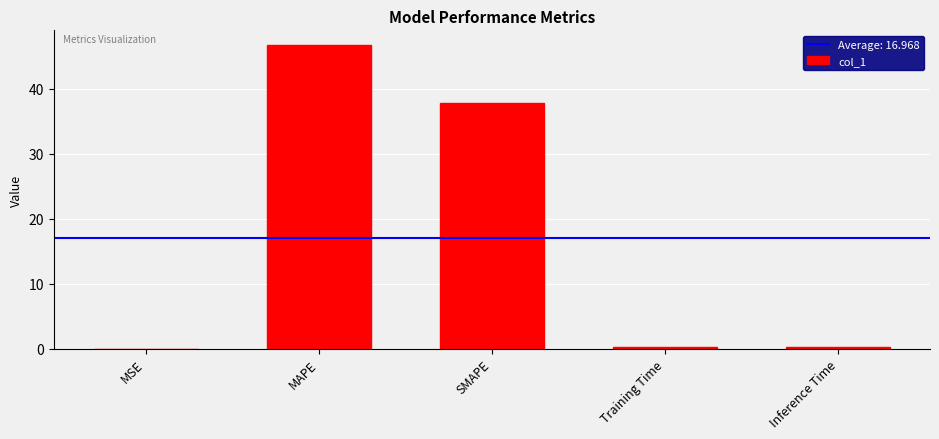

Which category has the highest value across all series?

MAPE